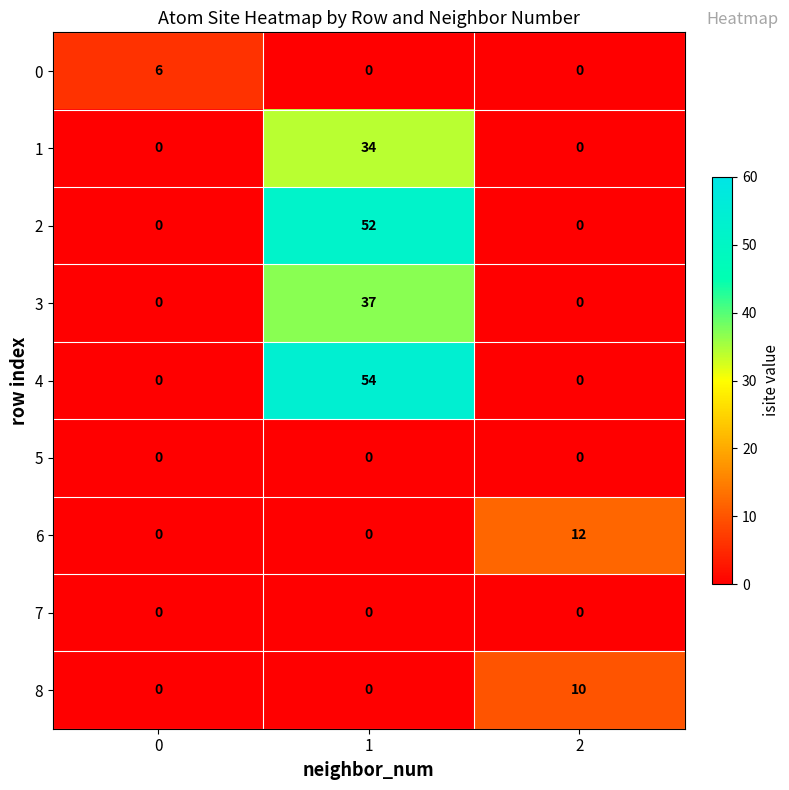

True or false: 5 has a value of 0 at 0.

True